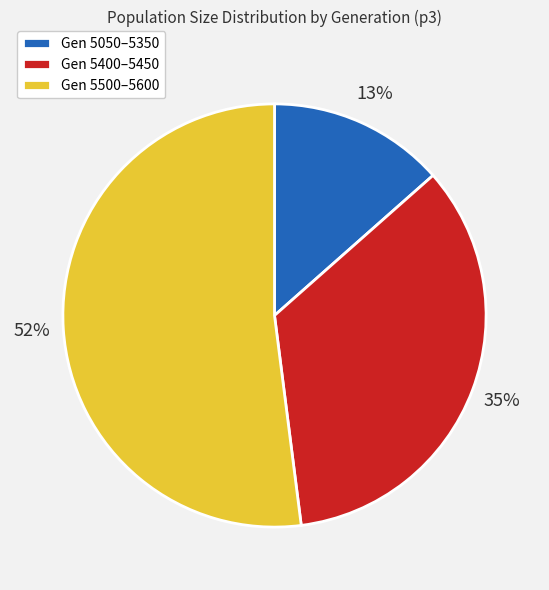

Is it true that Gen 5400–5450 is 23% of the pie?

False